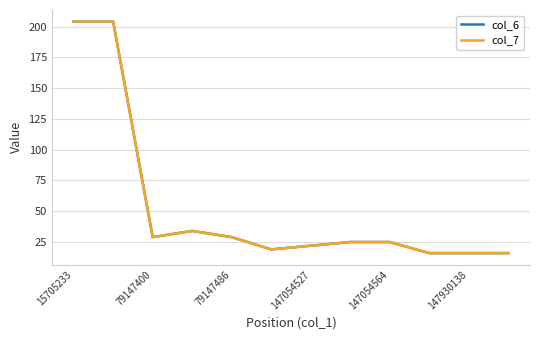

Does the chart have visible grid lines?

Yes